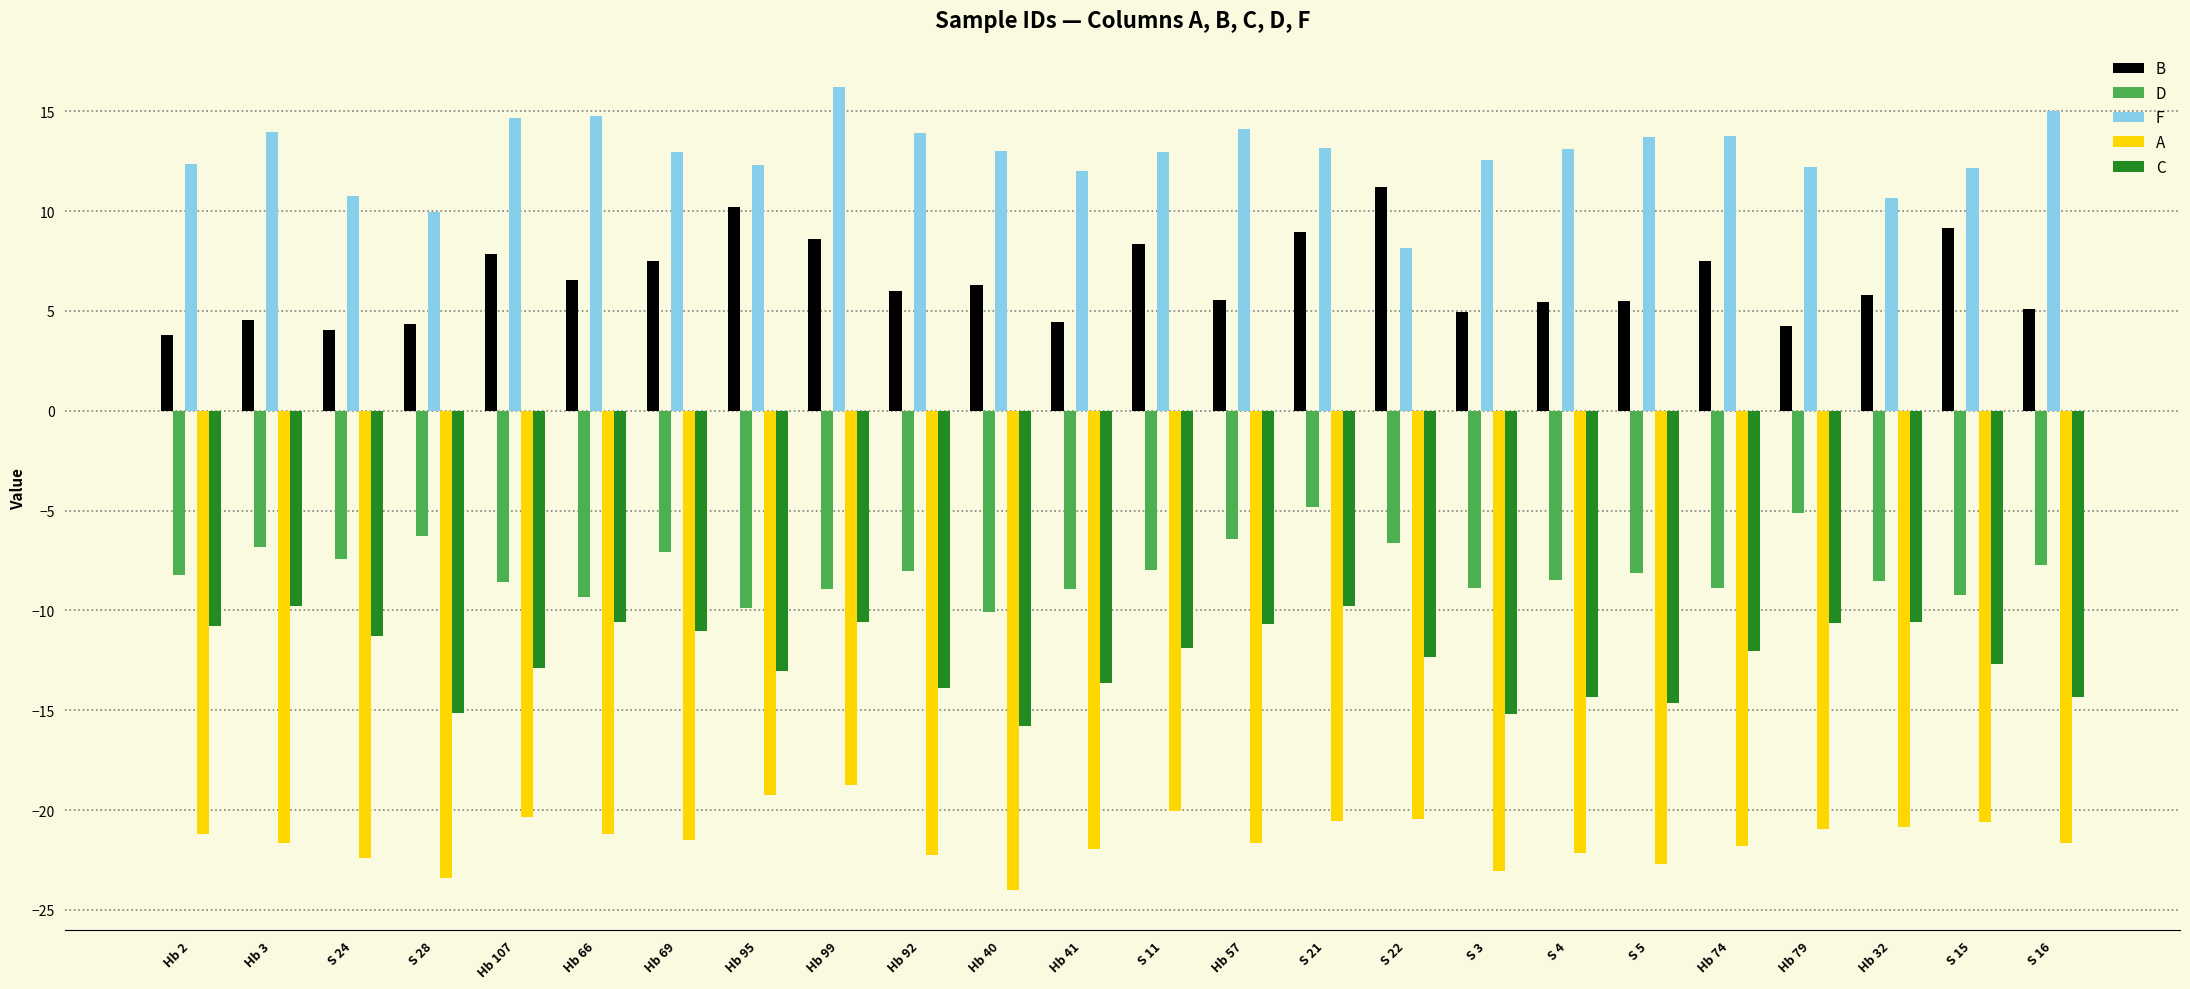

The B series shows 13.1 at S 11. True or false?

False